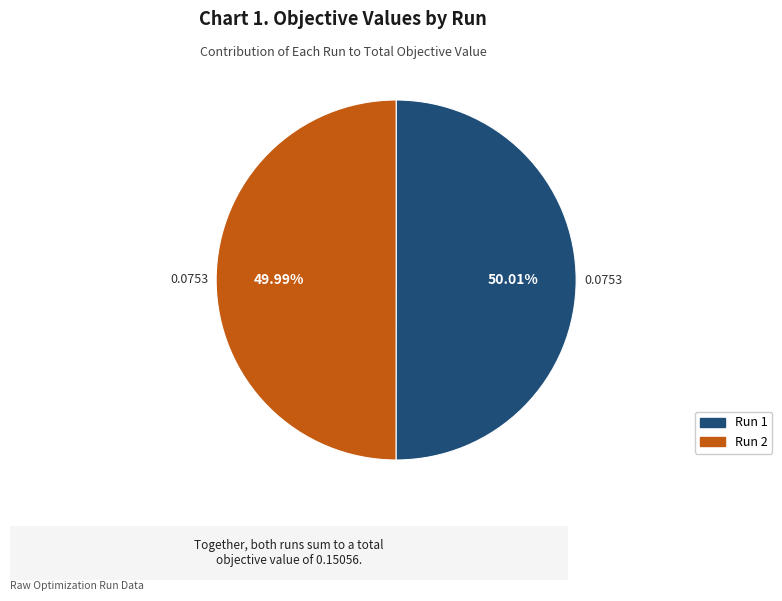

Combined, do Run 2 and Run 1 account for over 50%?

Yes